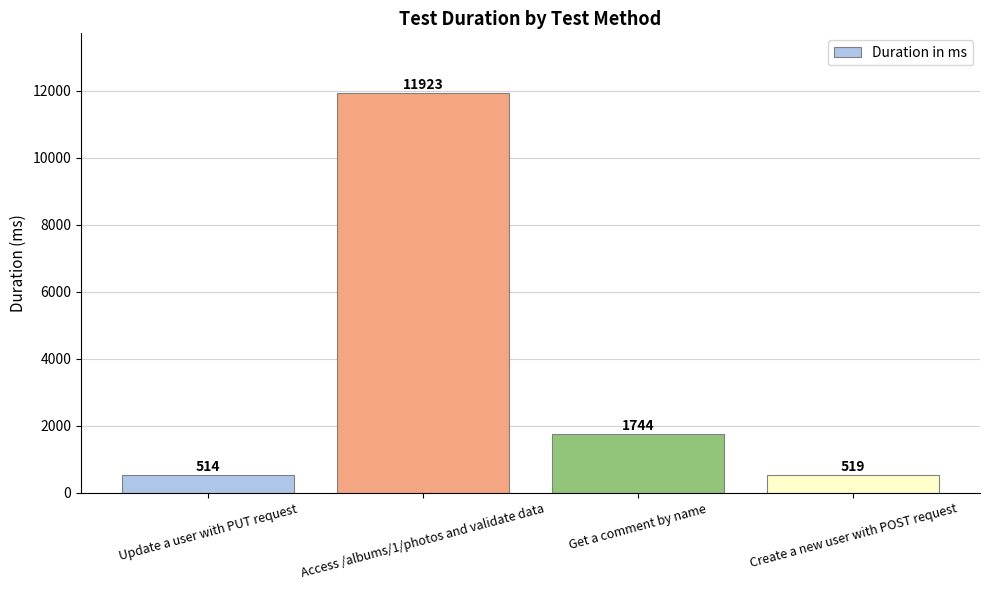

Reading left to right, list all the values displayed in this chart.

514	11923	1744	519